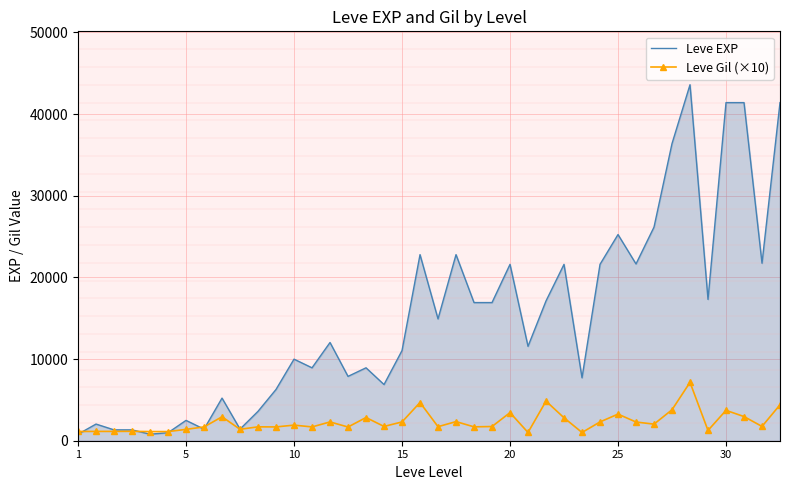

Which series has the largest total across all categories?

Leve EXP